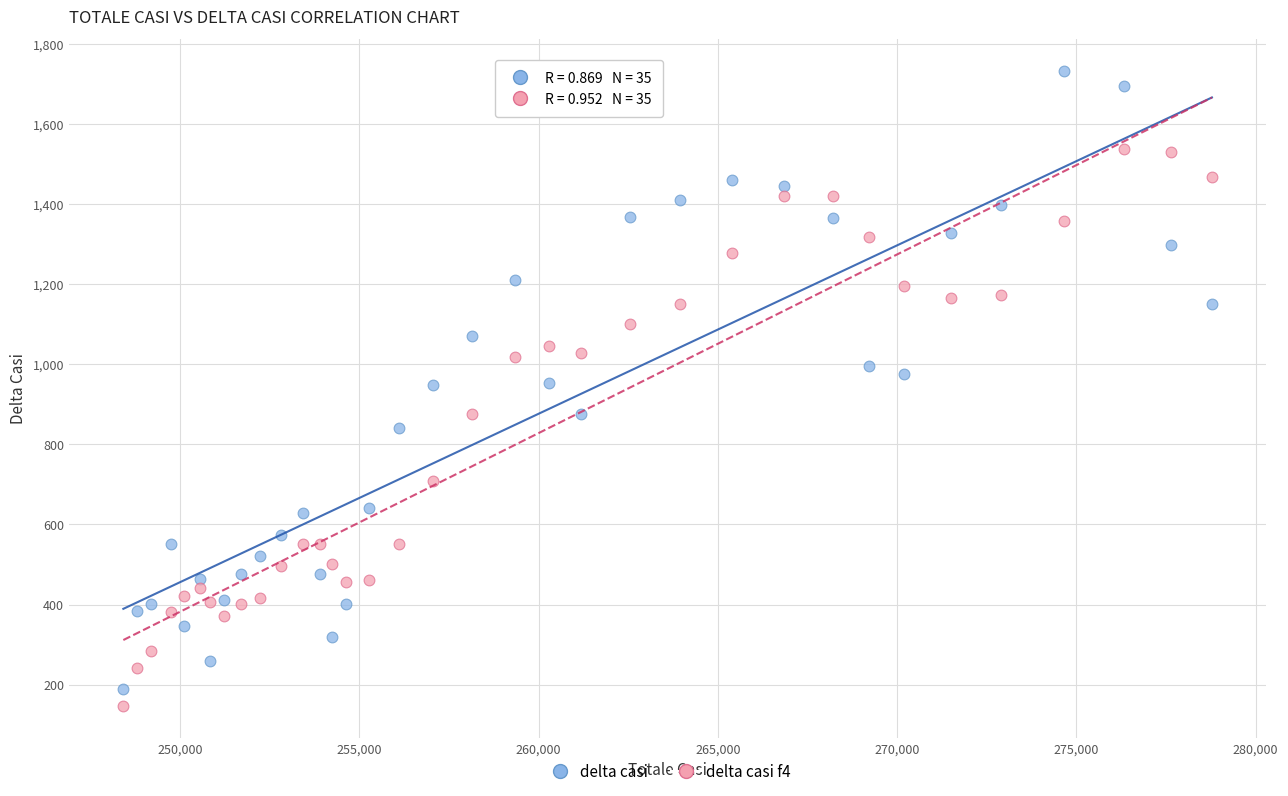

Which series has the widest spread of Y values?

delta casi